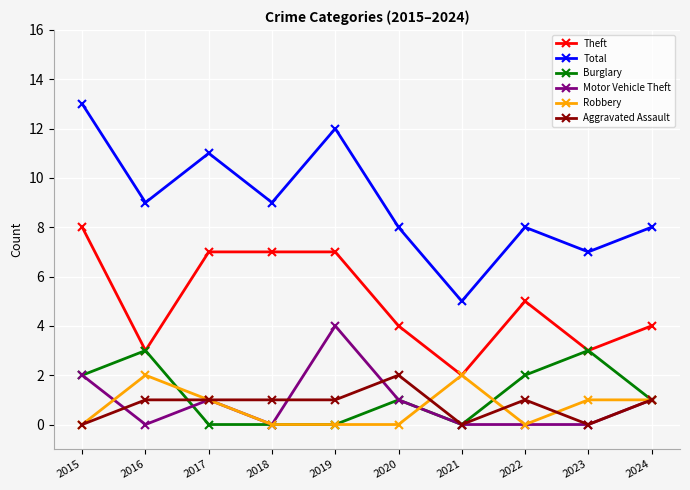

Does the chart display data point markers on the line(s)?

Yes